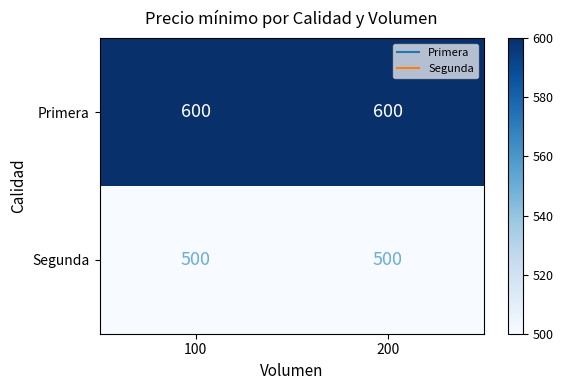

What is the smallest value displayed?

500